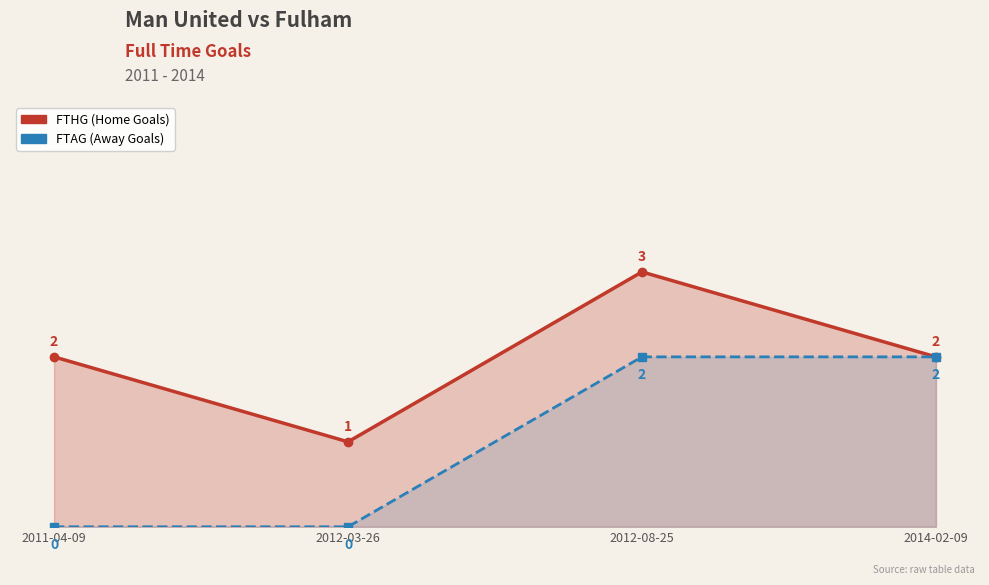

List the labels in order of FTHG value, largest first.

2012-08-25, 2011-04-09, 2014-02-09, 2012-03-26